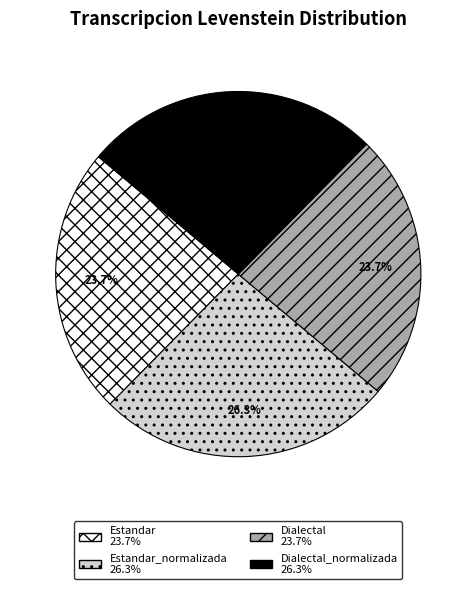

Does any single category account for the majority?

No